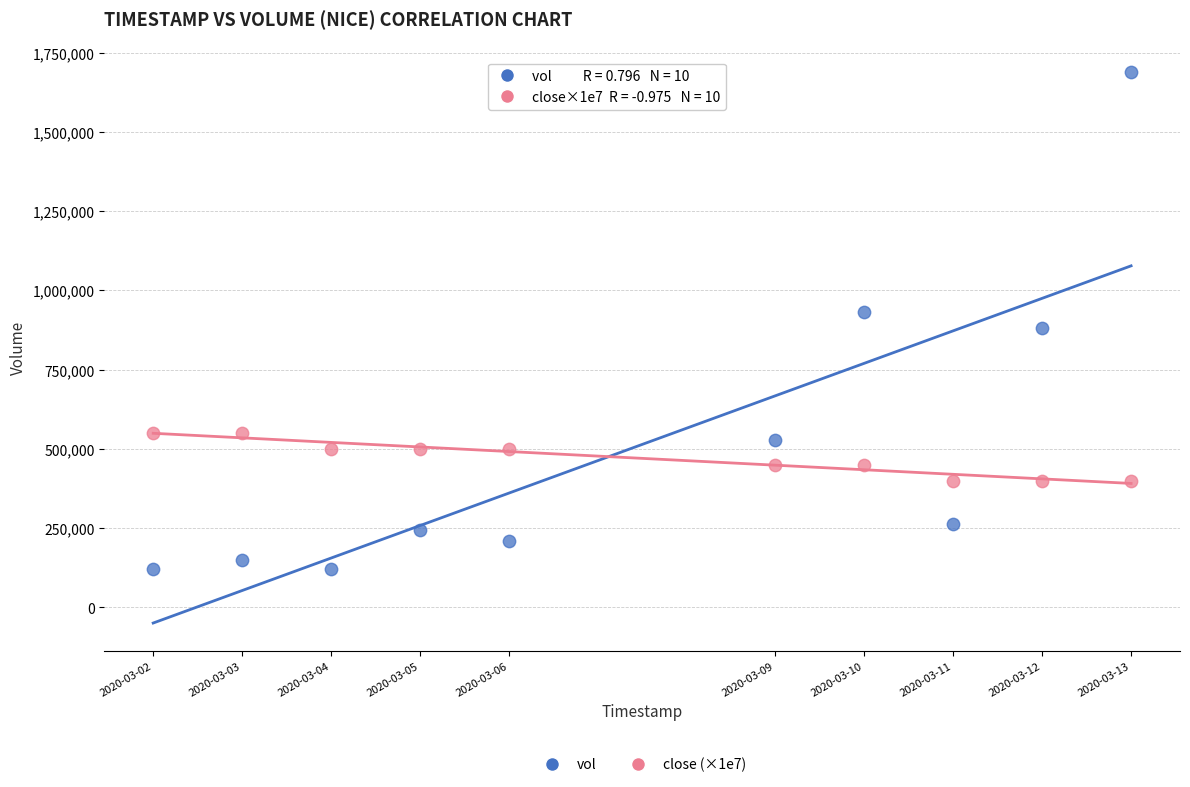

Across all data points, what is the range of Y values (max minus min)?

1569200